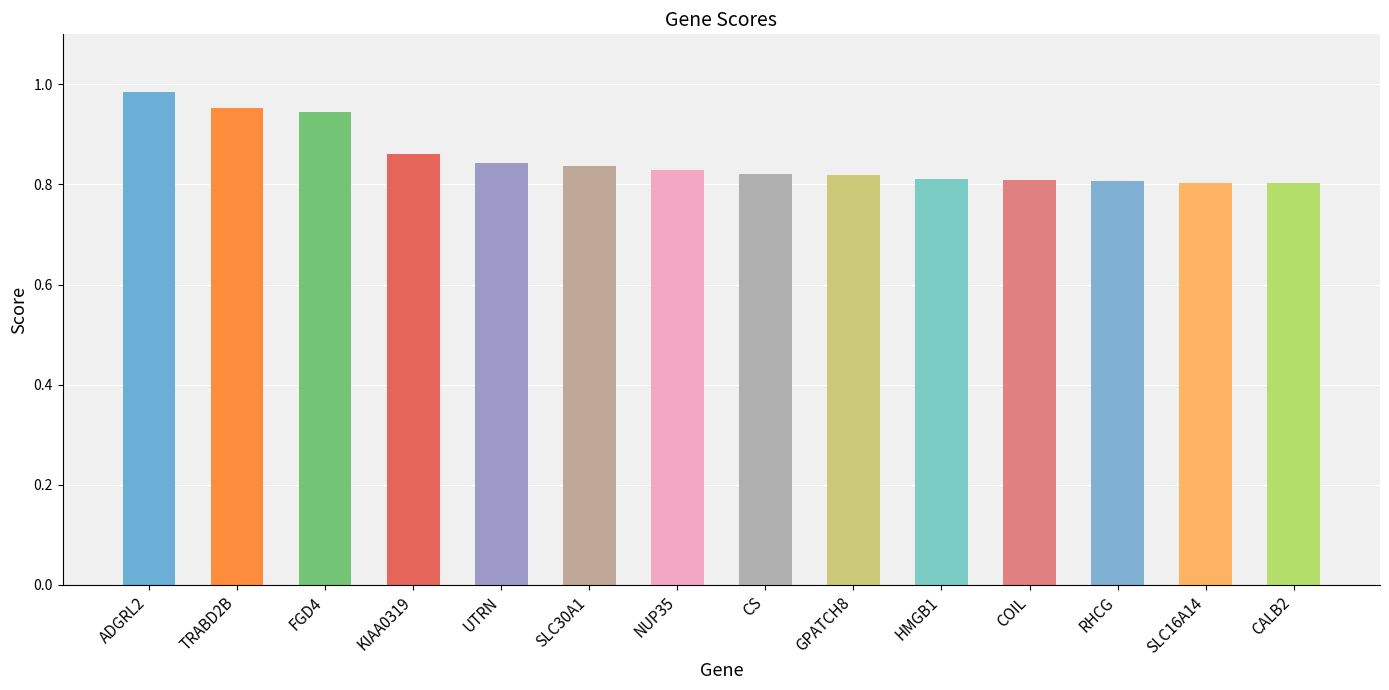

At which category does the chart reach its peak across all series?

ADGRL2